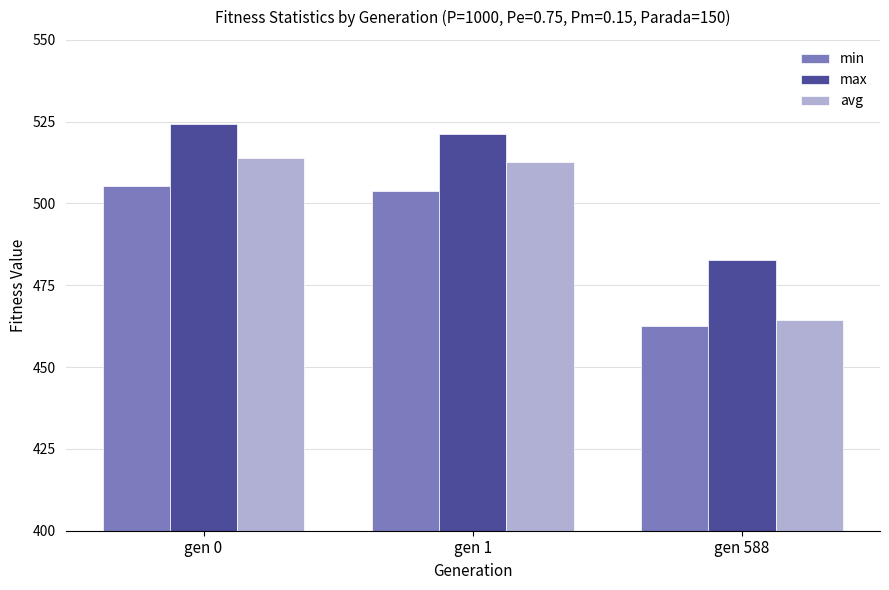

Reading left to right, what are all the values shown in this chart?

min: gen 0=505.3	gen 1=504.0	gen 588=462.6
max: gen 0=524.2	gen 1=521.1	gen 588=482.8
avg: gen 0=514.0	gen 1=512.5	gen 588=464.3